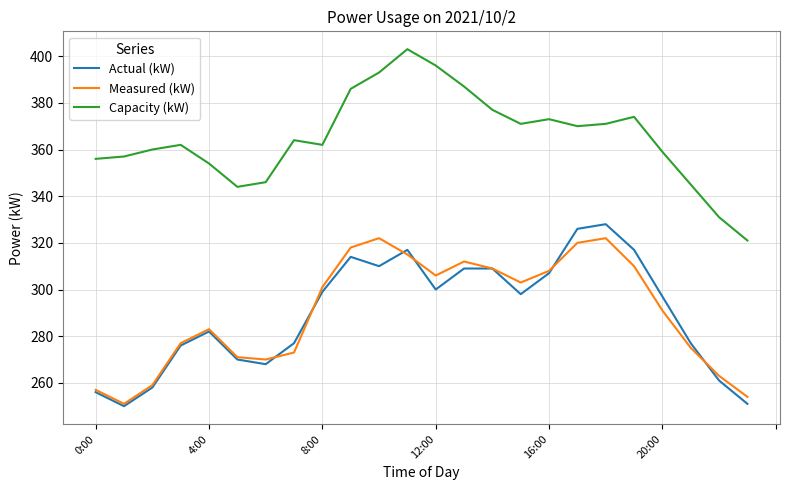

True or false: Capacity (kW) and Actual (kW) intersect in this chart.

False